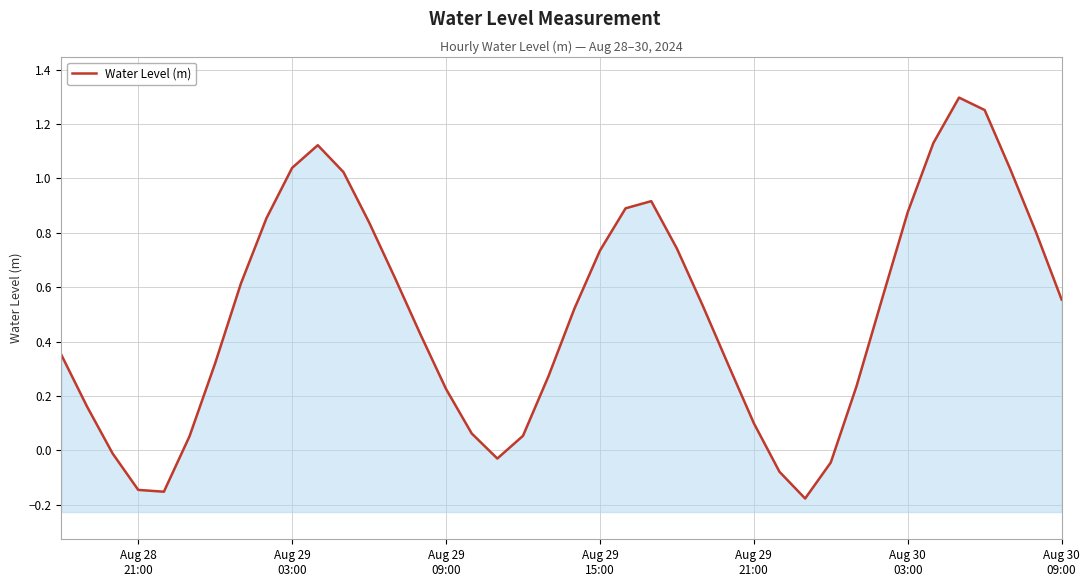

What is the value of the 21st point from the left?

0.5